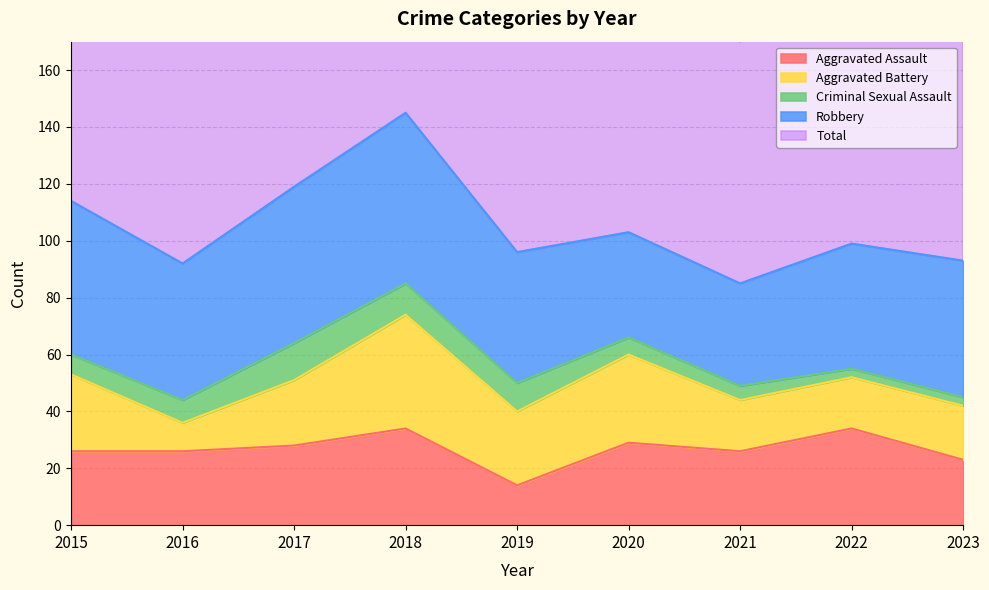

What is the total value across all series at 2022?

198